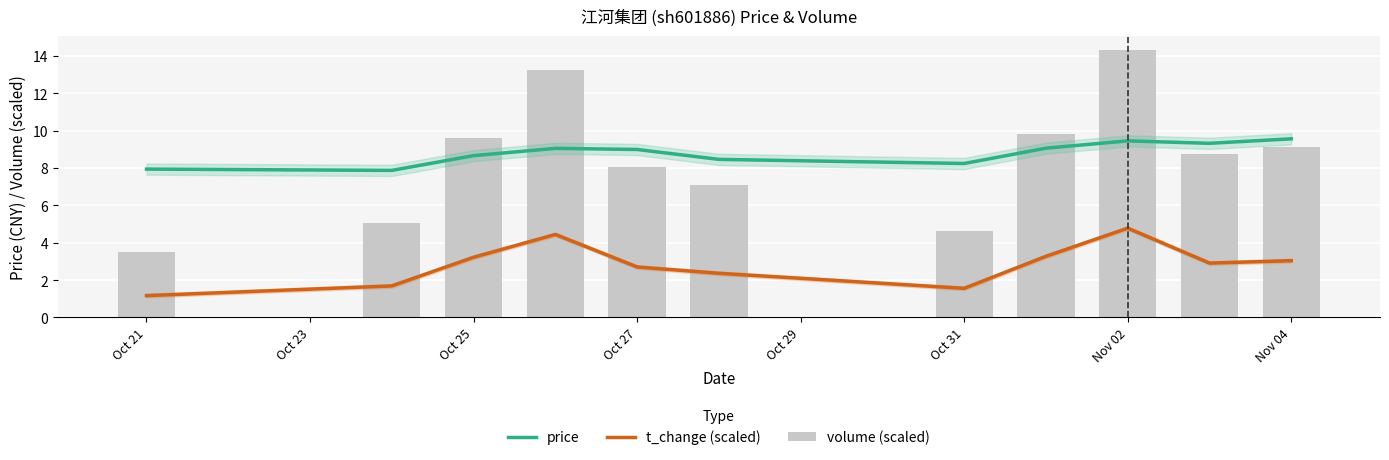

Read the volume (scaled) value at Oct 21.

3.5